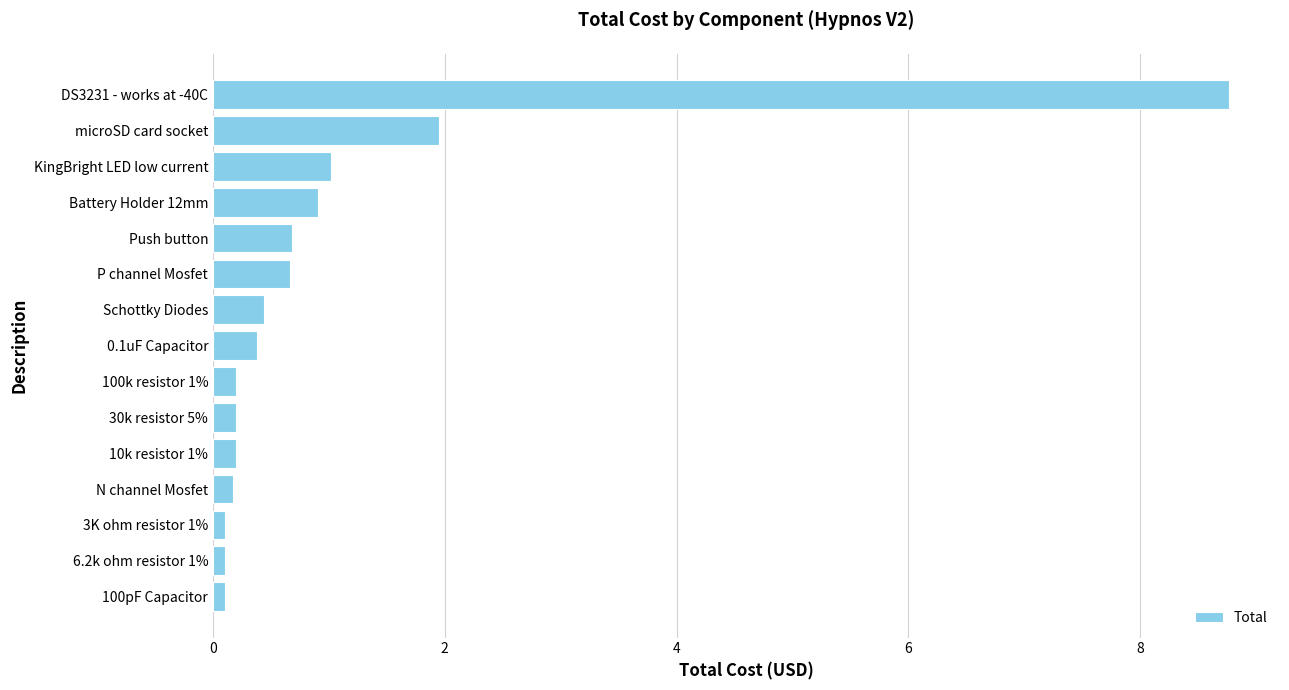

The chart shows a value of 0.2 at N channel Mosfet. True or false?

True